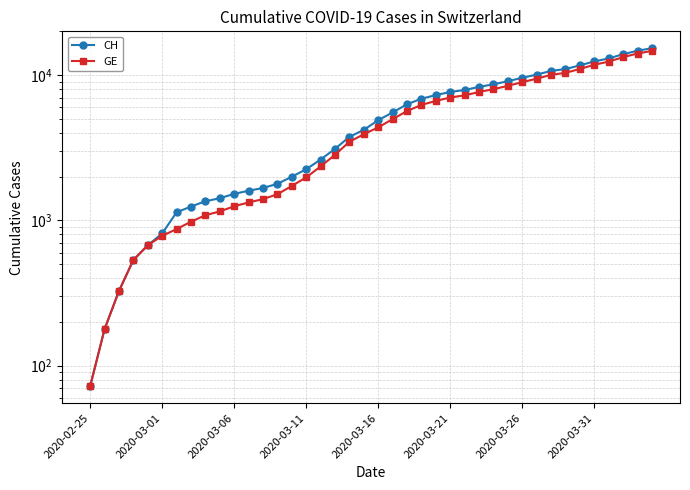

At which category is the sum across all series the highest?

39